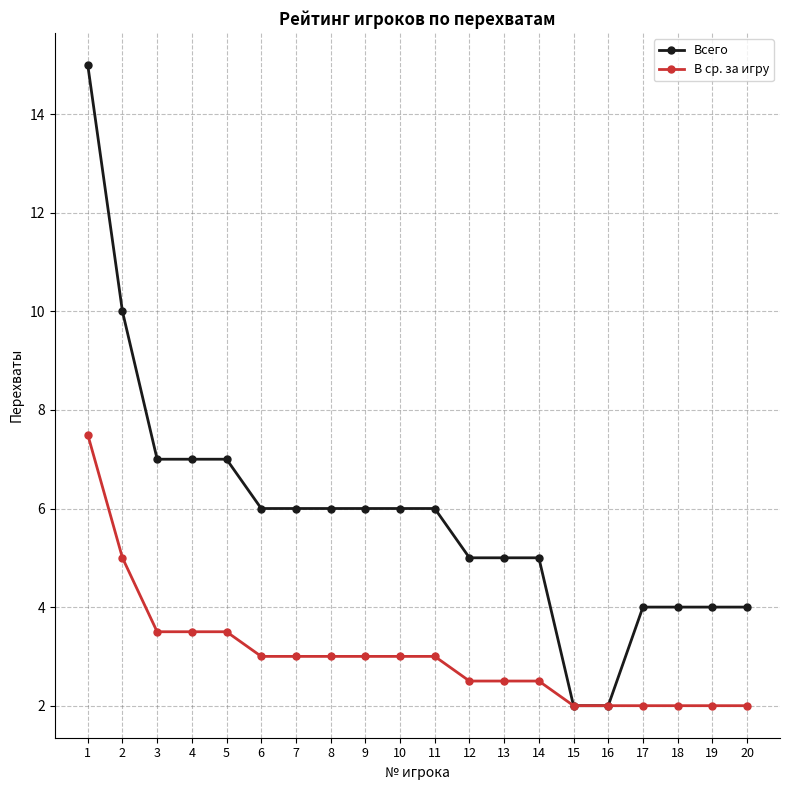

List the series in order of their peak value, highest first.

Всего, В ср. за игру